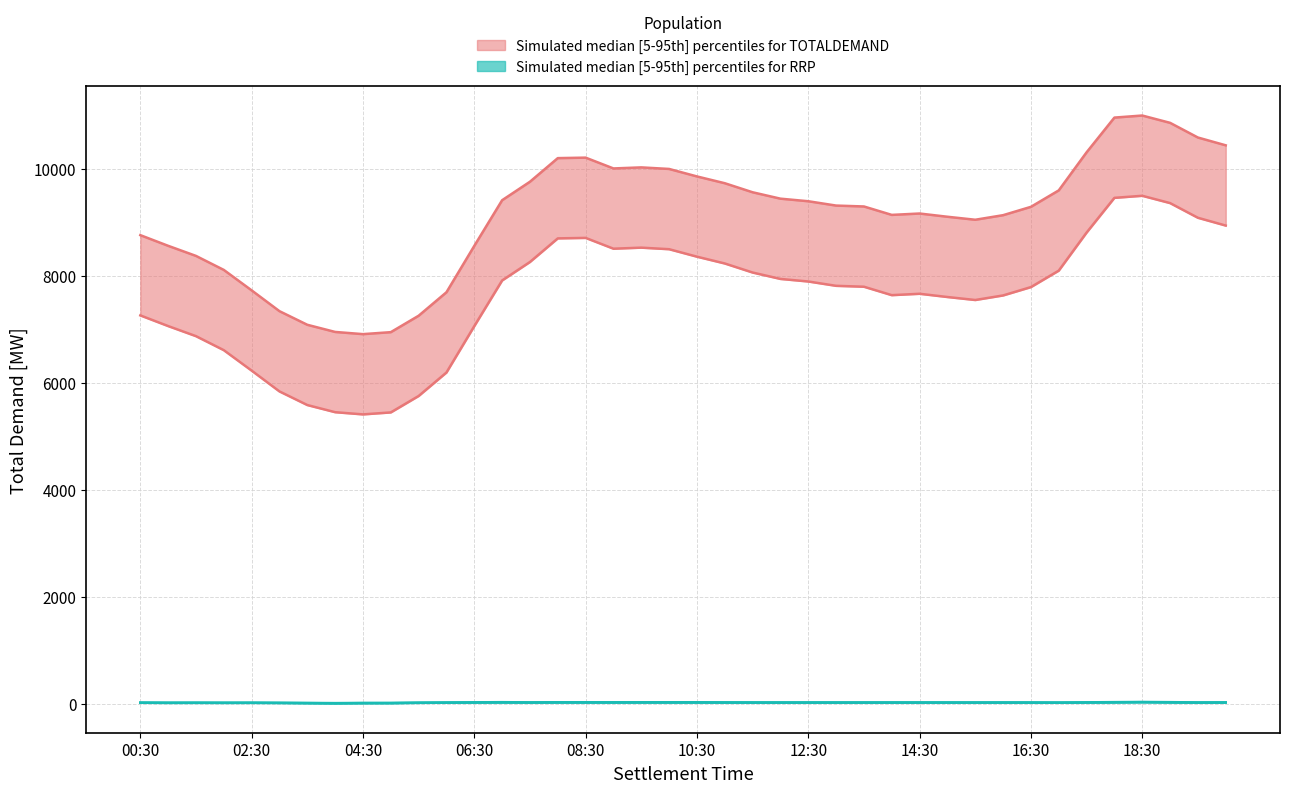

At which label does TOTALDEMAND first exceed 9307?

07:00